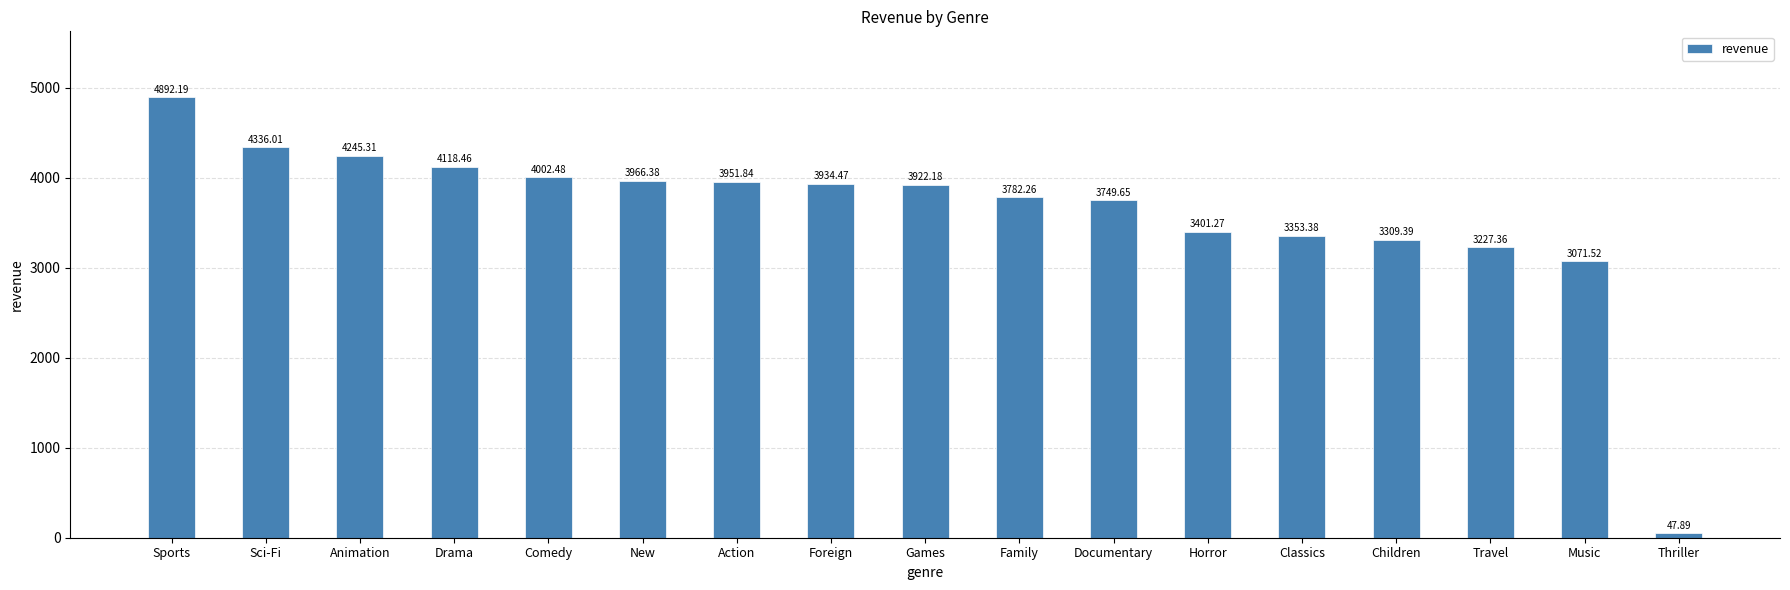

What position from the left is Comedy?

5